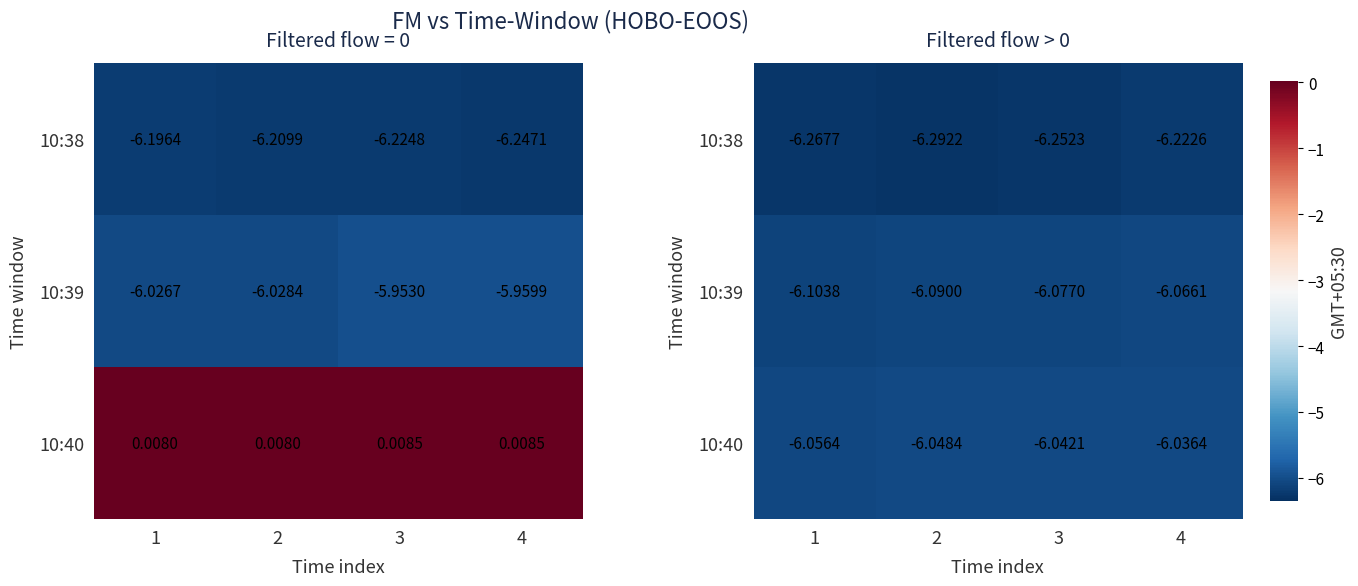

Between 3 and 2, which is larger?

3